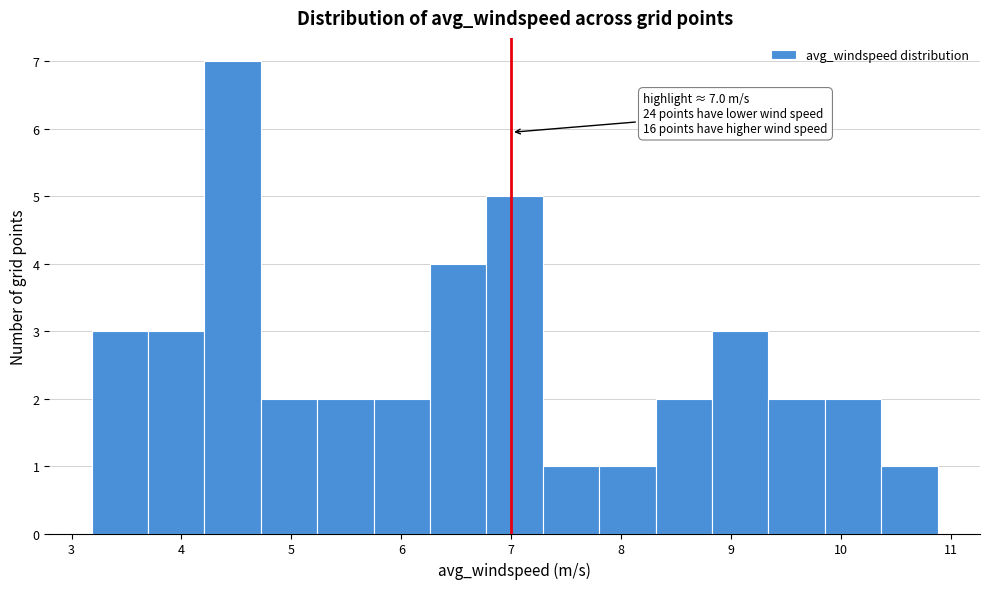

Which range on the x-axis has the tallest bar?

4.2 to 4.7